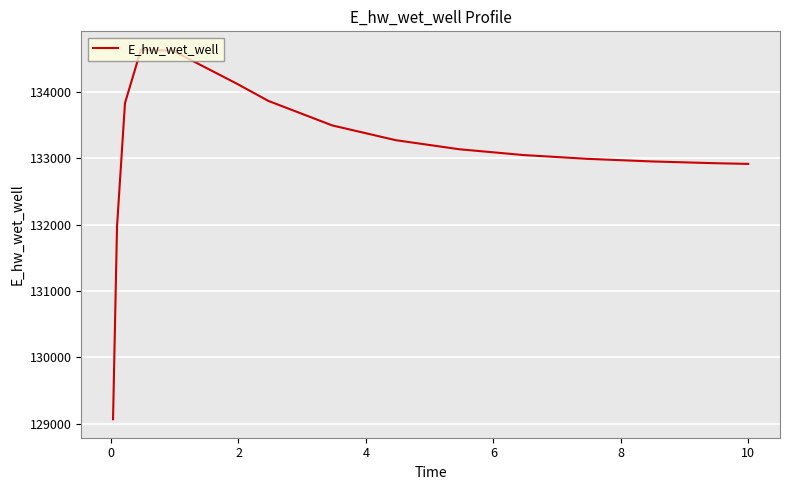

What is the maximum value shown in the chart?

134628.2